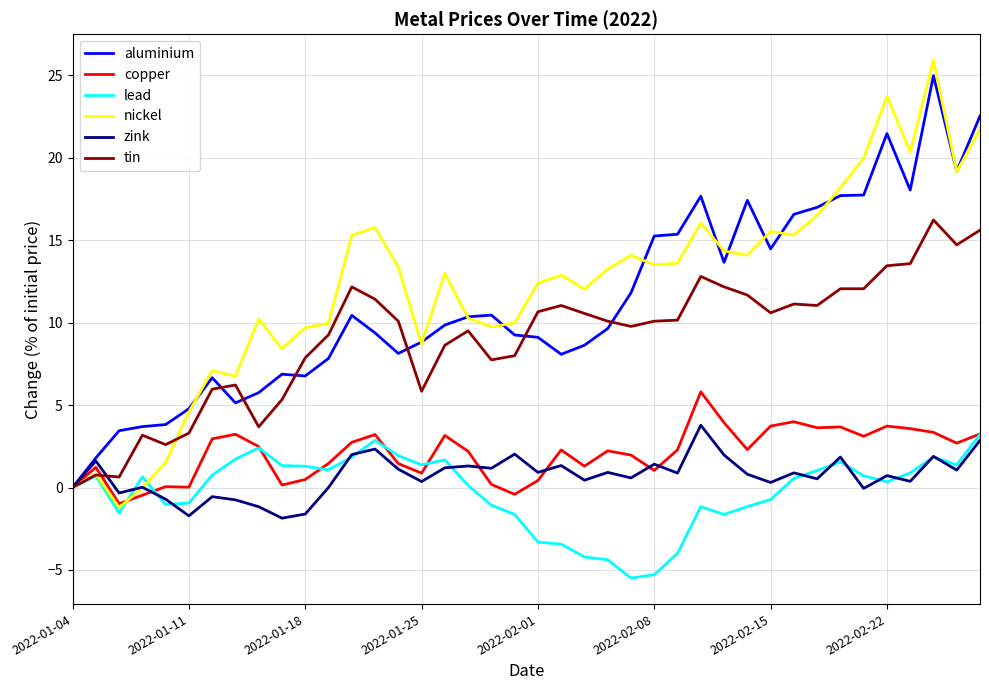

What is the greatest value displayed?

25.9